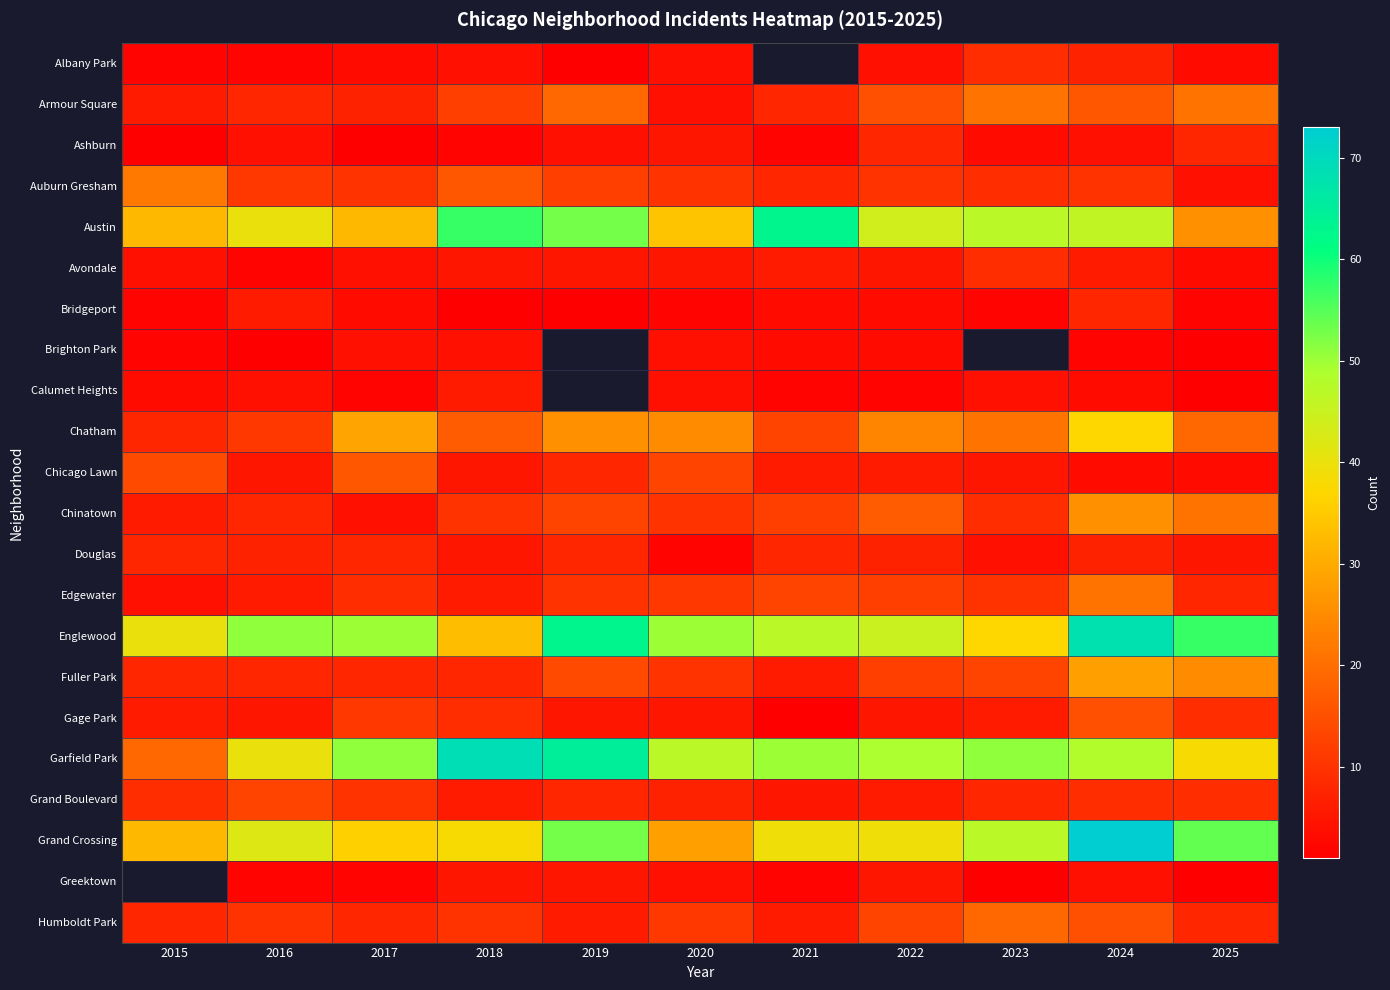

Which has a higher value, 2017 or 2019?

2017